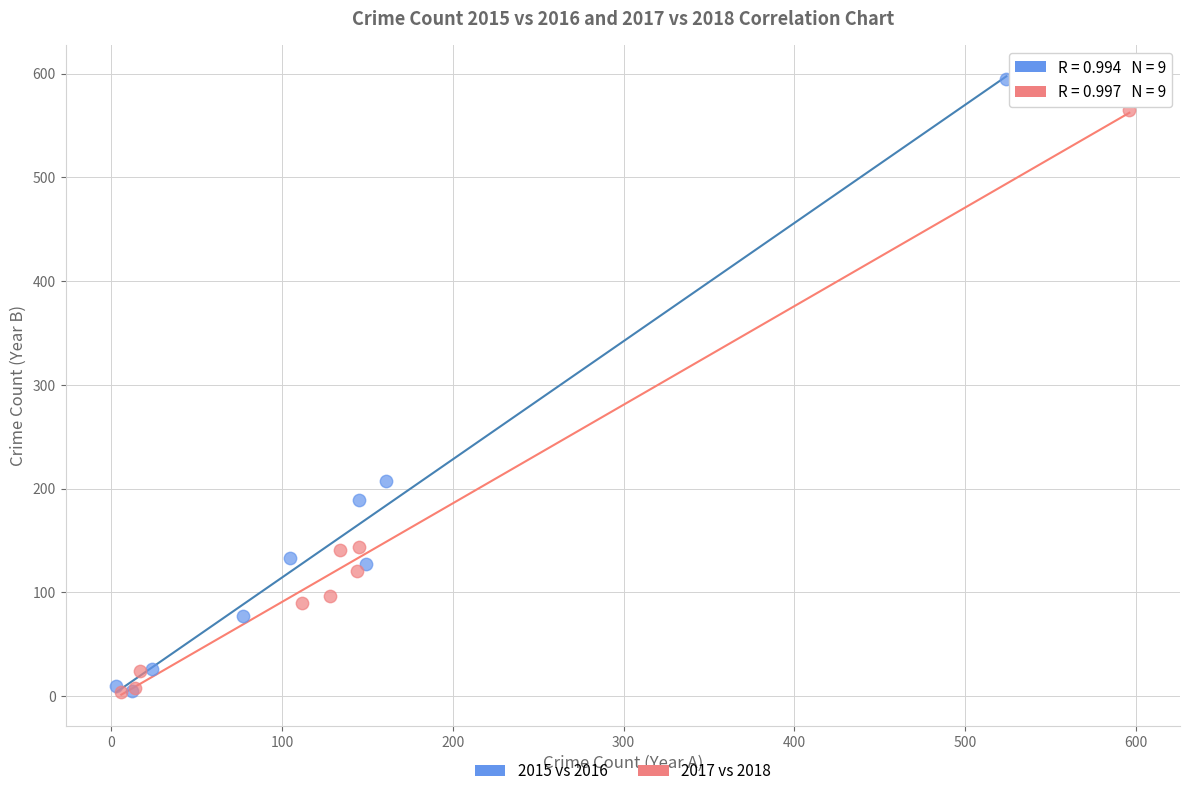

Which series has the largest Y range (max minus min)?

2015 vs 2016